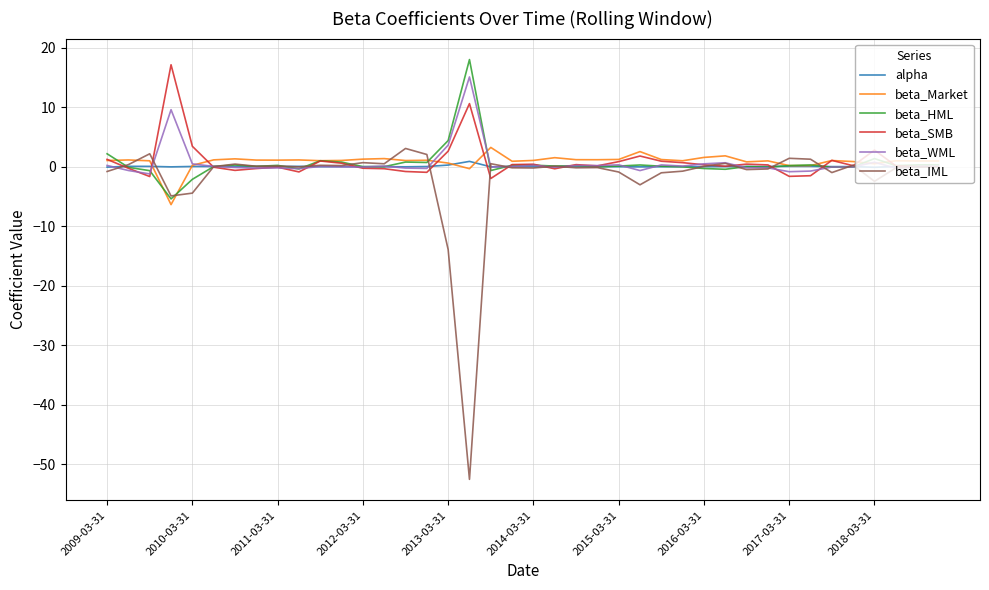

Which series has the largest range (max minus min)?

beta_IML